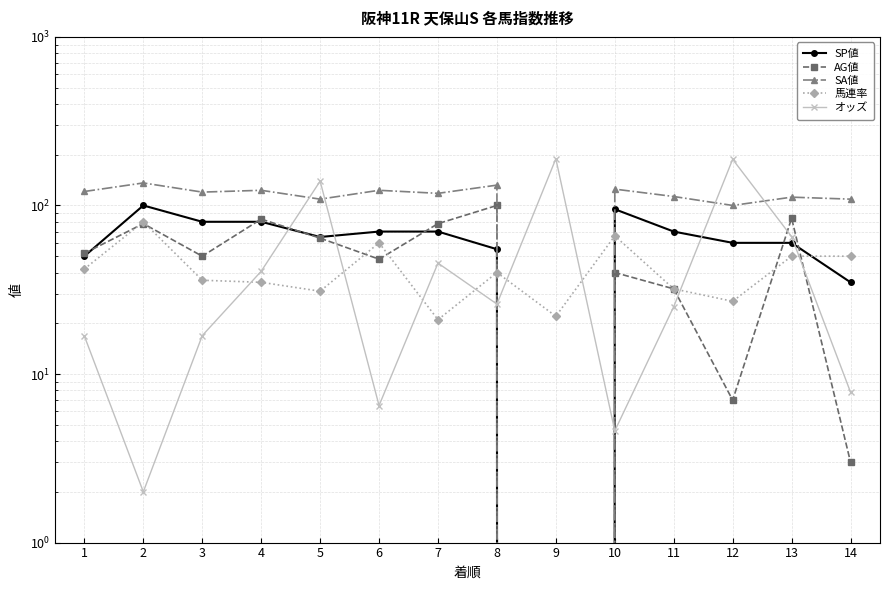

Which series has the largest total across all categories?

SA値